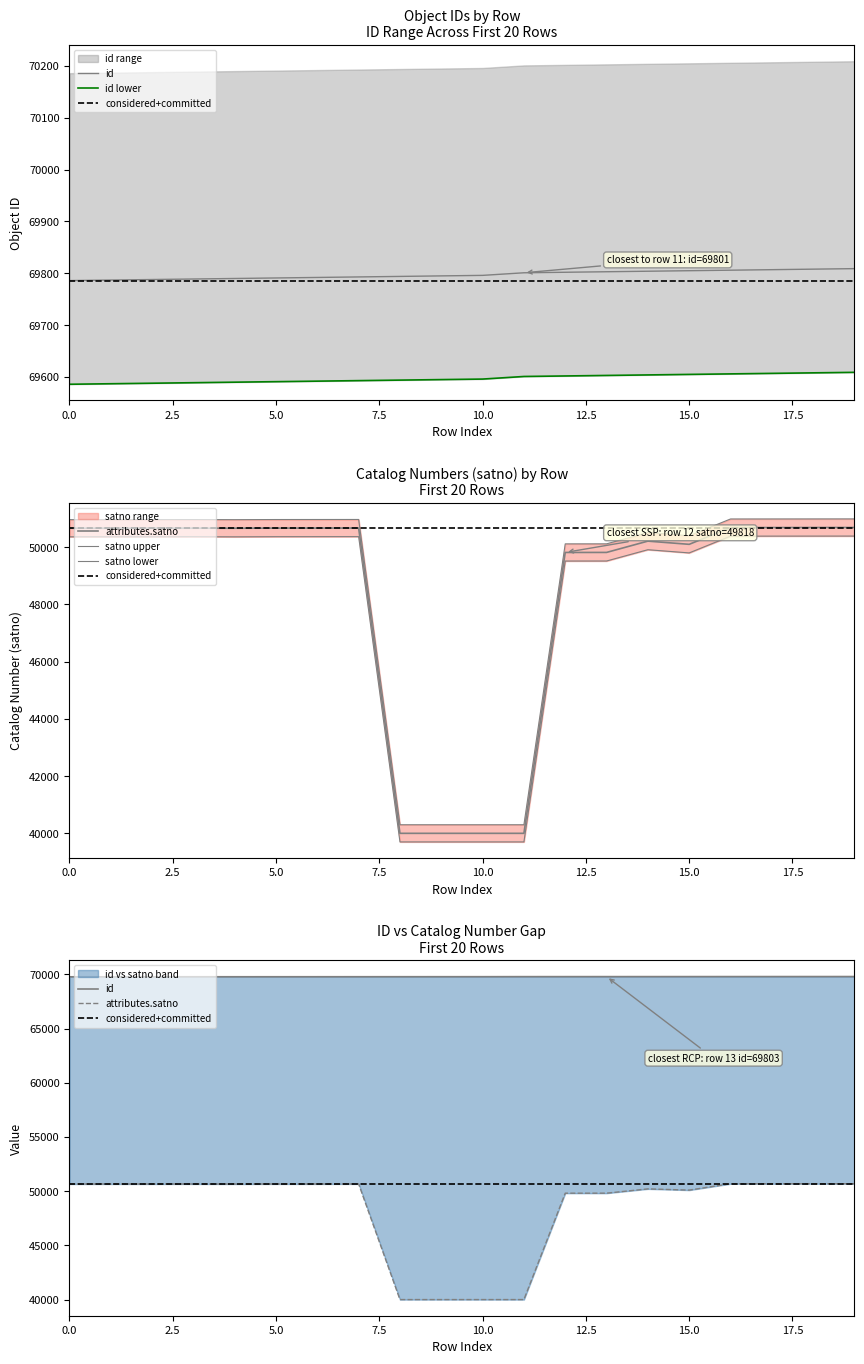

At which category does the chart reach its peak across all series?

19